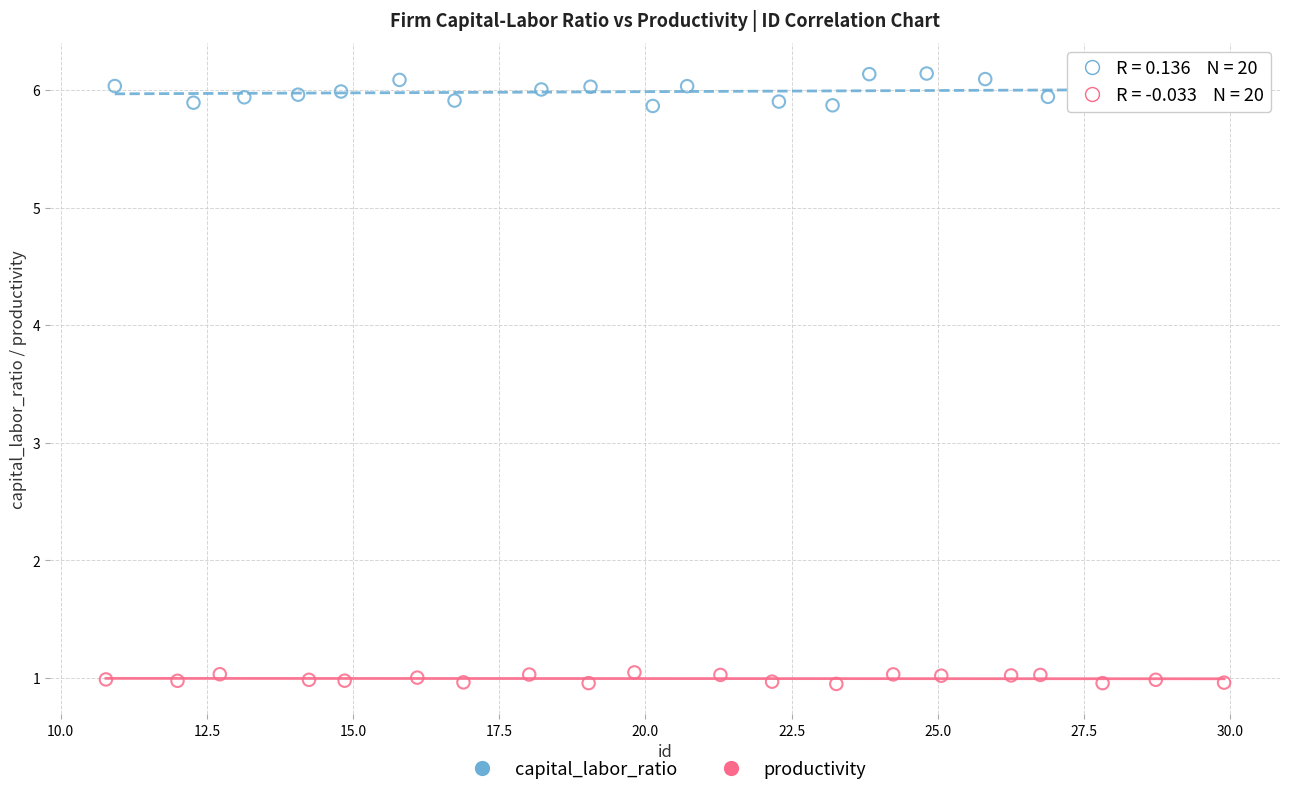

Which series reaches the maximum Y coordinate?

capital_labor_ratio